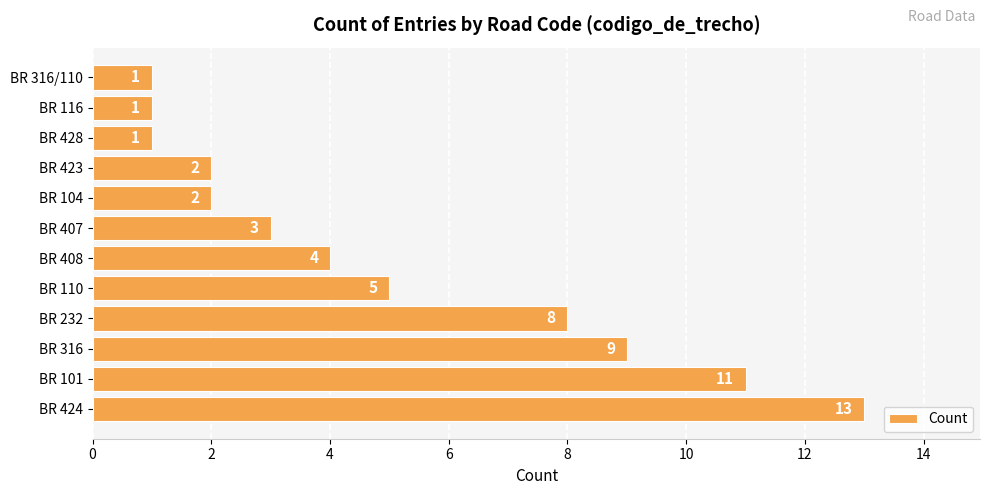

What is the ratio of the value at BR 407 to the value at BR 428?

3.0